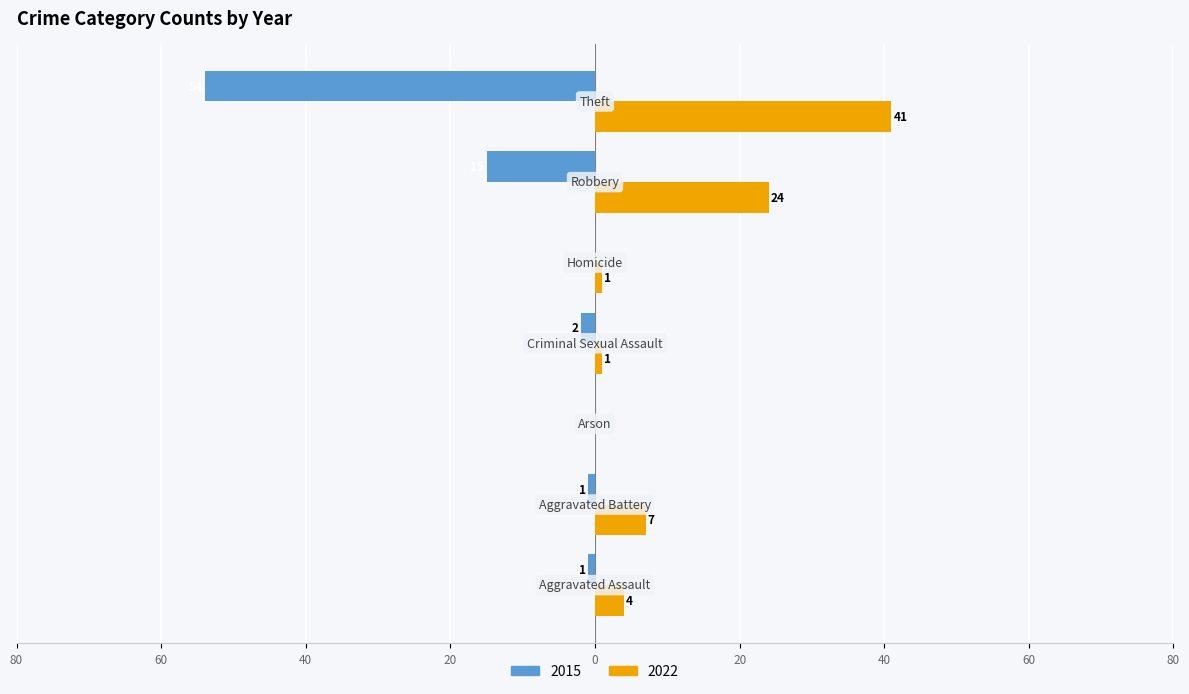

List the series in order of their overall mean, highest first.

2022, 2015